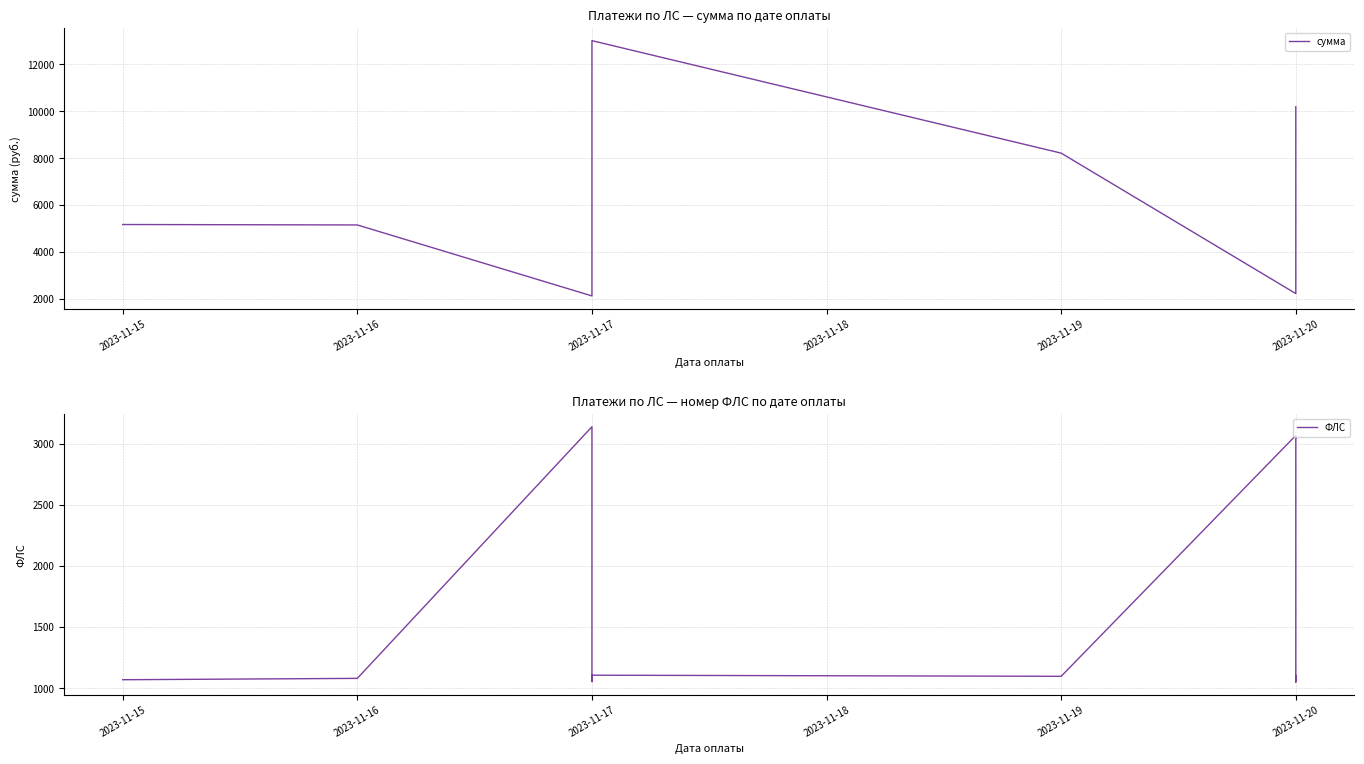

Is it true that ФЛС equals 543.0 at 2023-11-19?

False